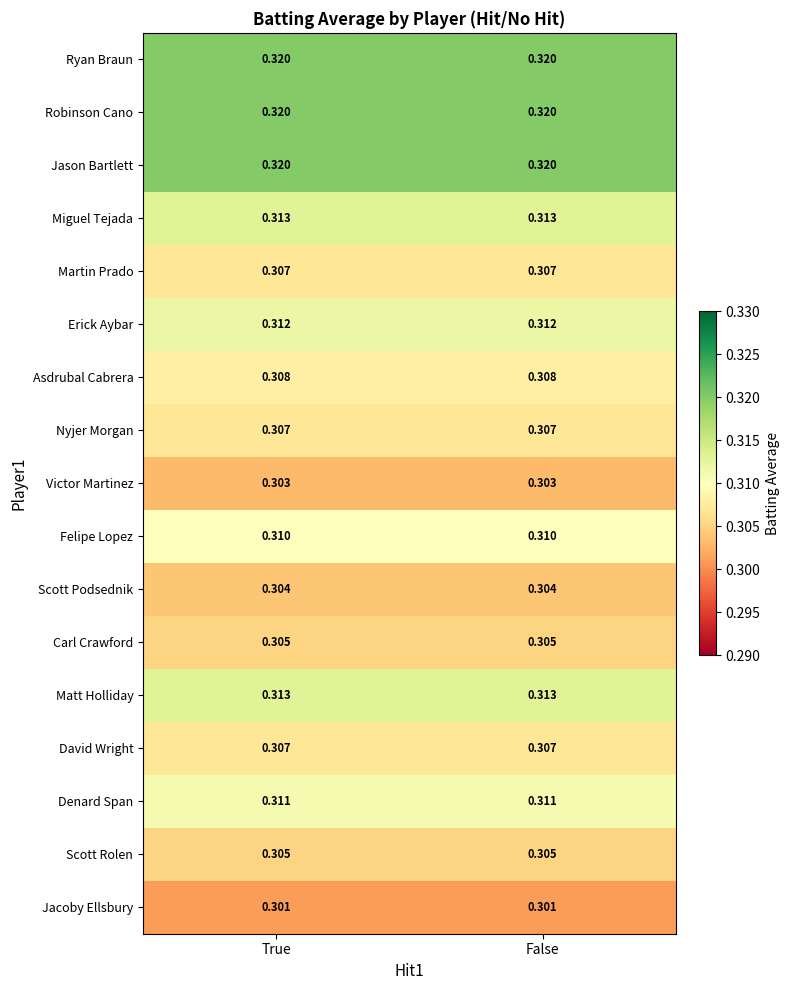

Is the value of Jason Bartlett at False greater than the value of Victor Martinez at True?

Yes